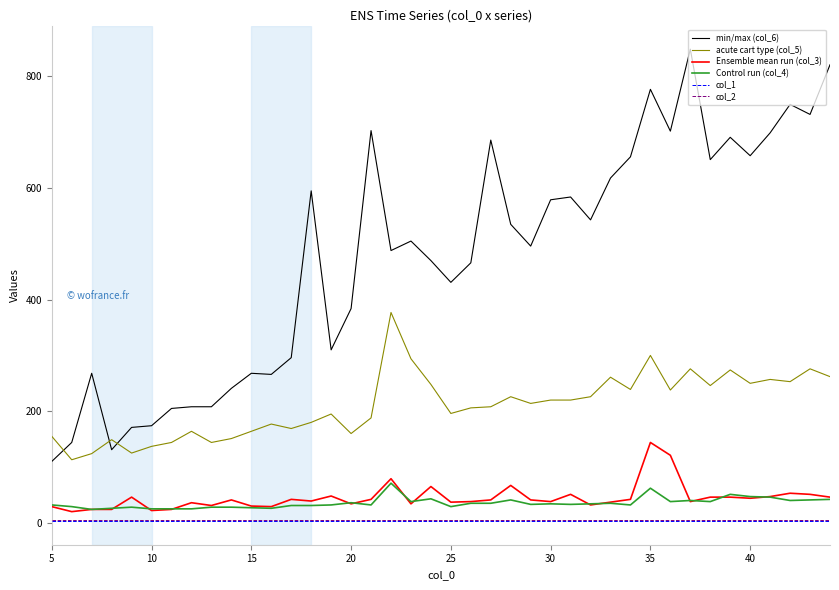

Which series has the widest spread of values?

min/max (col_6)